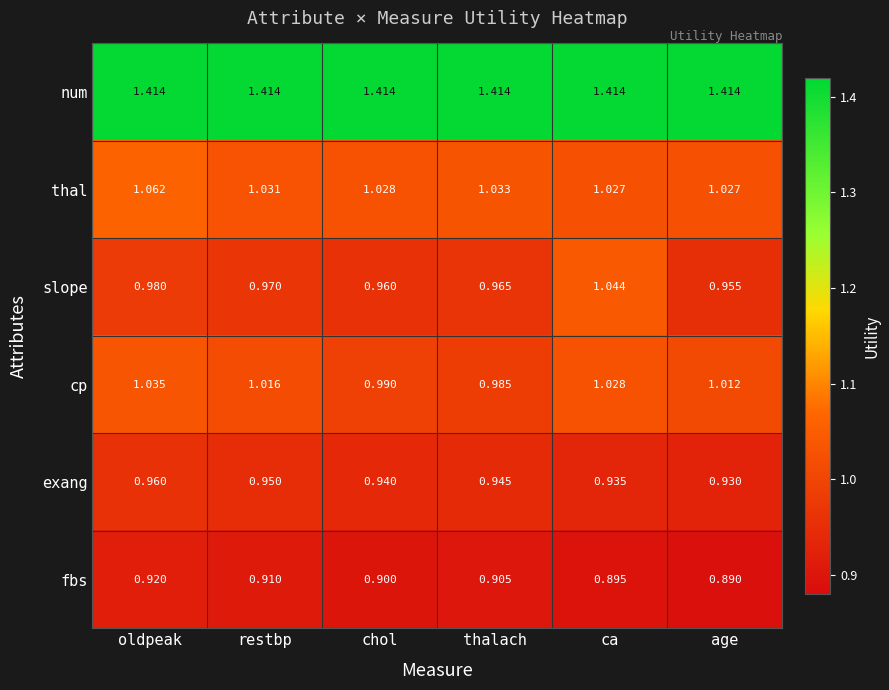

Where is cp nearest to the value 1?

chol